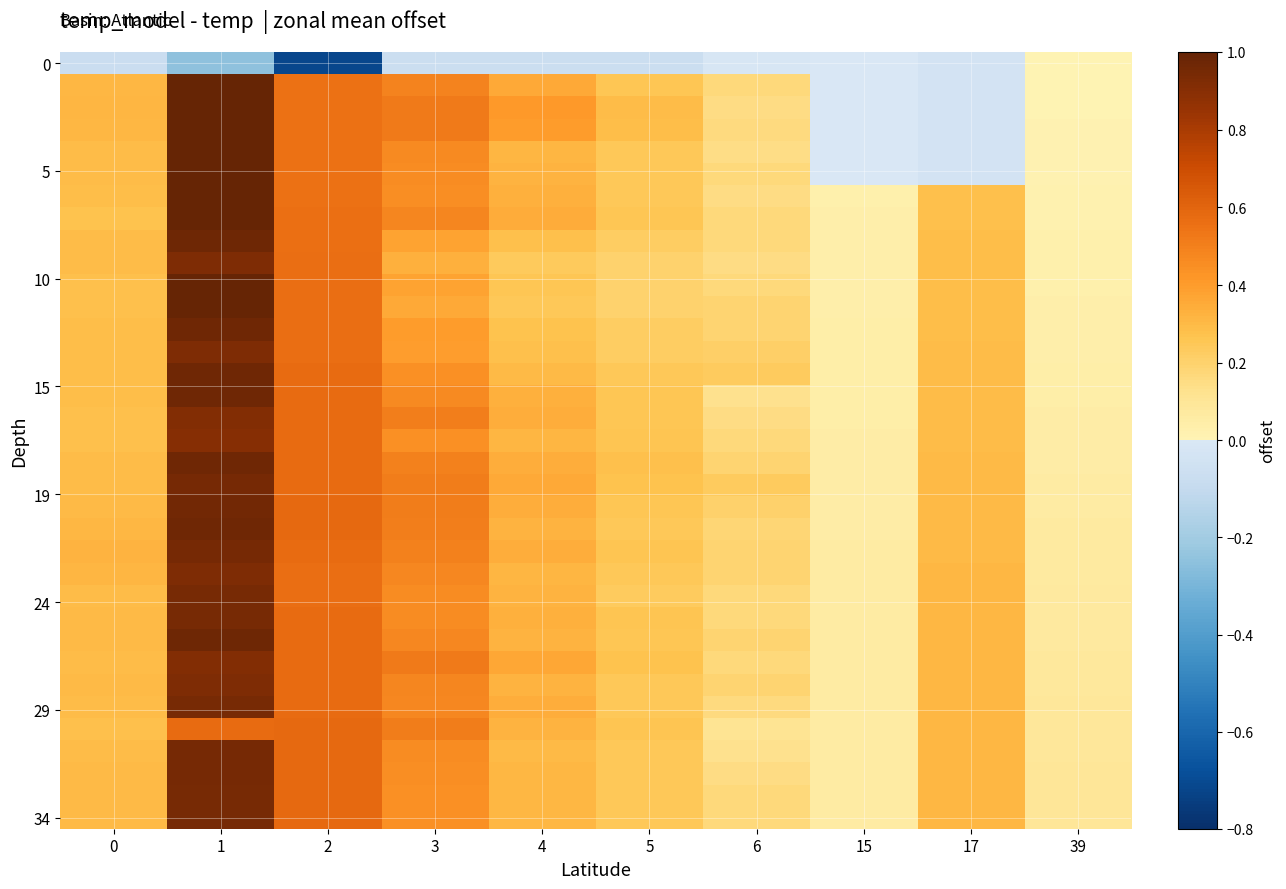

Which has a higher value, 2 or 6?

6